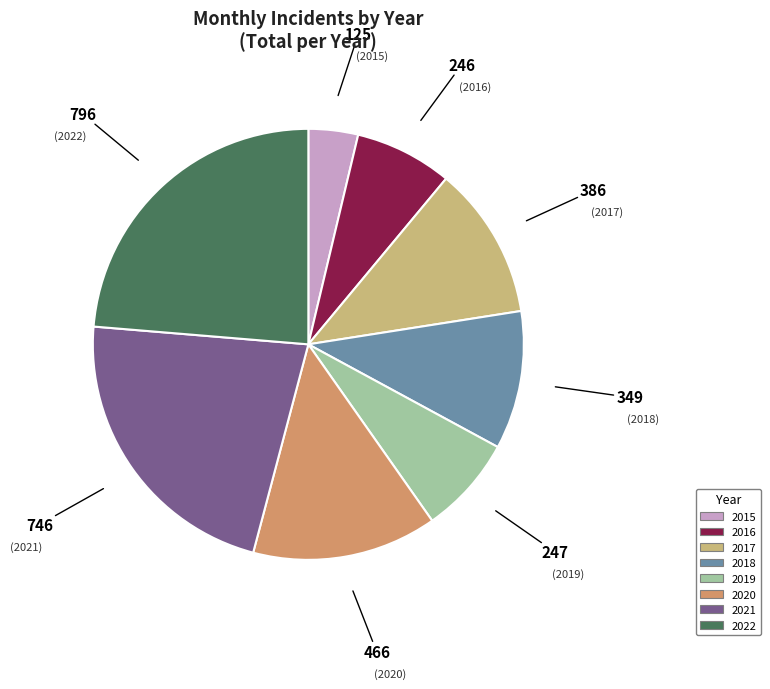

The 2020 slice represents 3% of the pie. True or false?

False